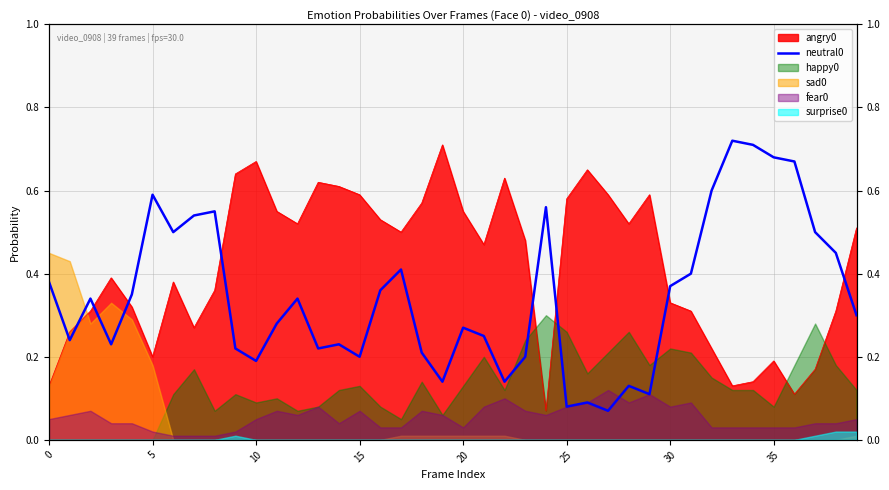

What is the label of the 24th point from the left?

23